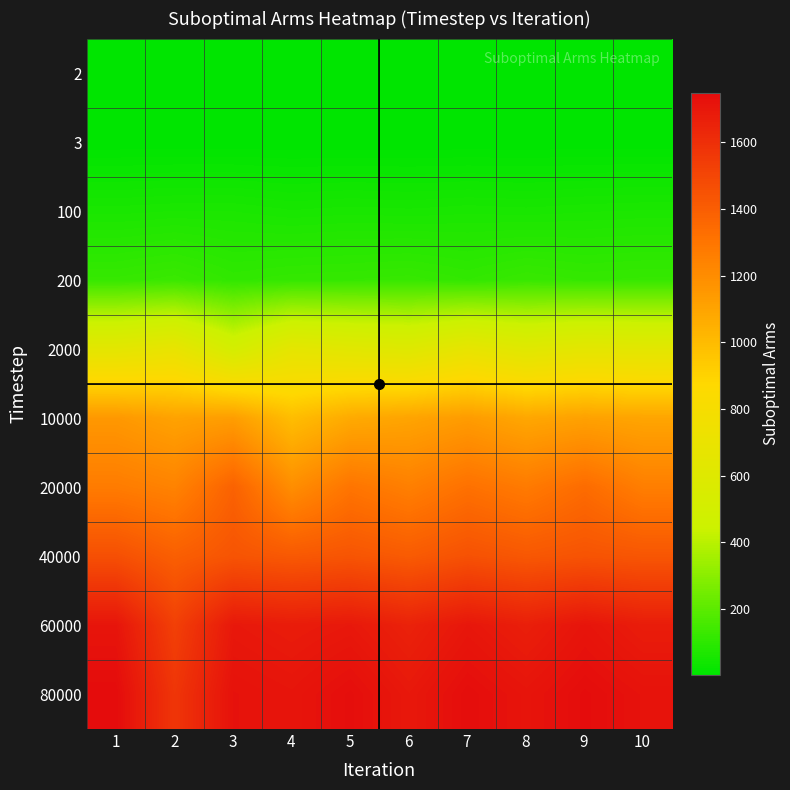

At how many categories does at least one series exceed 33?

10